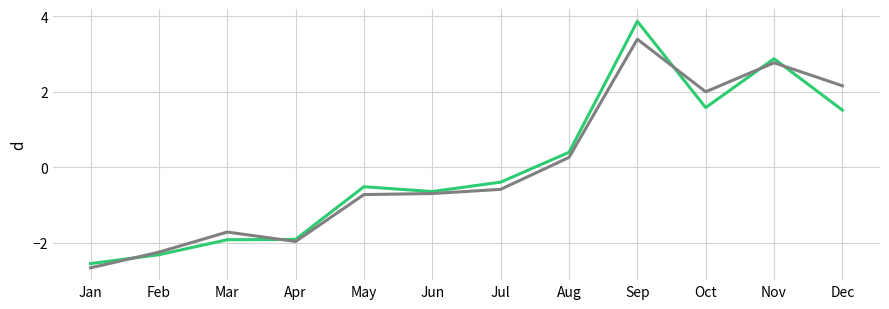

What is the total value across all series at Aug?

0.7